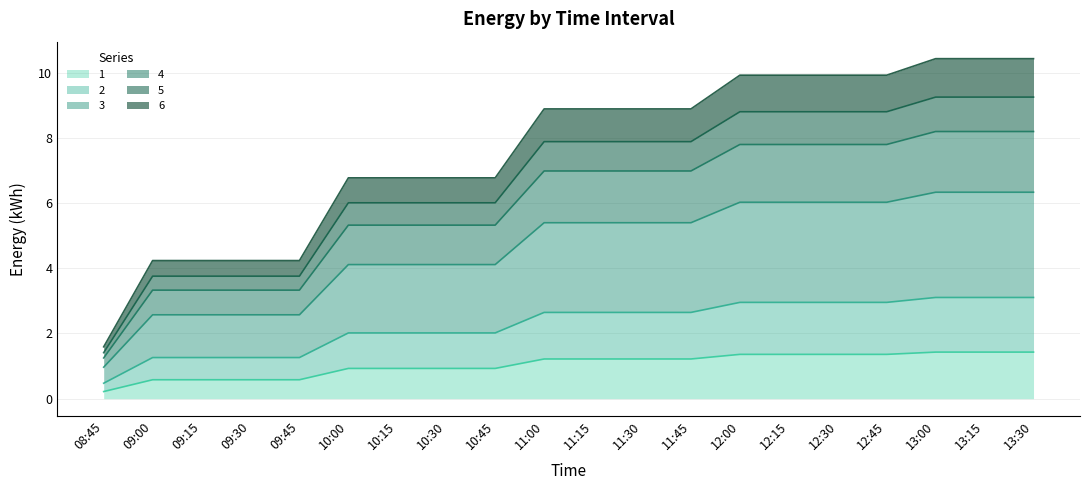

Does the chart display data point markers on the line(s)?

No